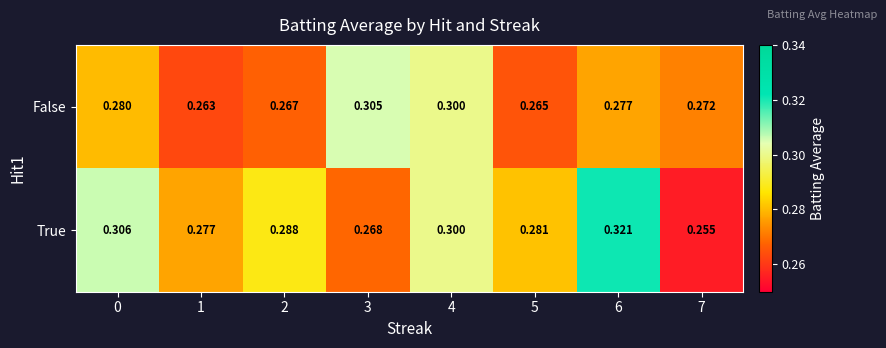

Which series has the largest range (max minus min)?

True